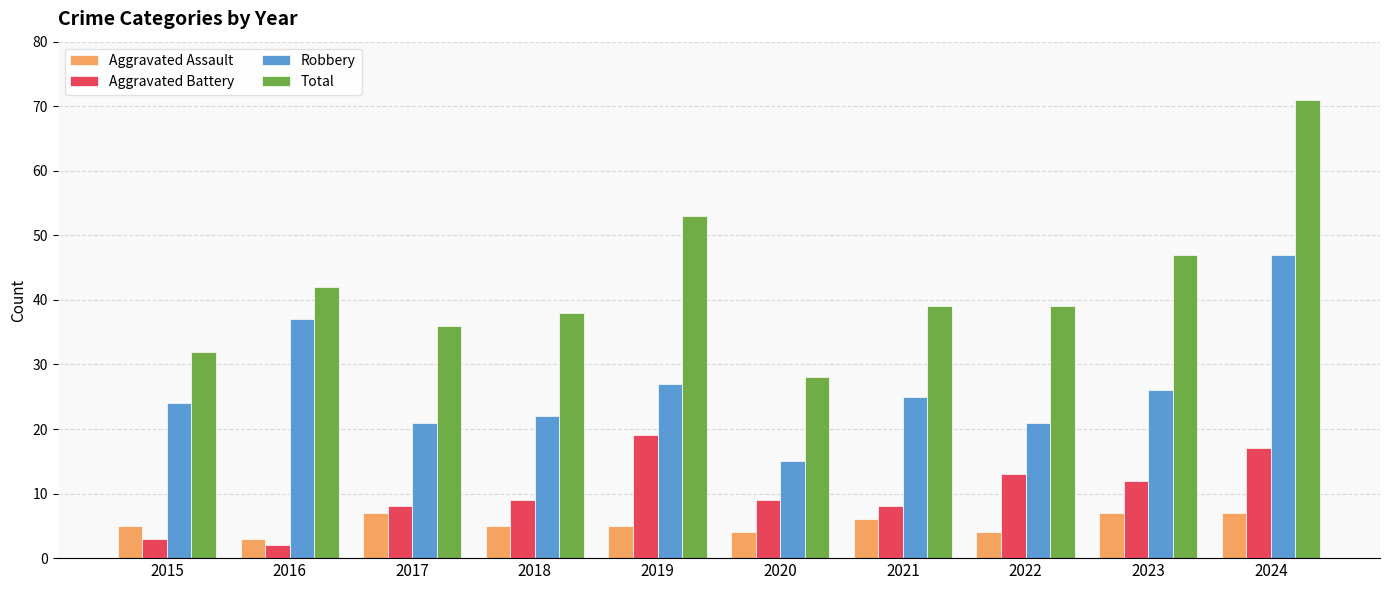

At which label is Total closest to 49?

2023